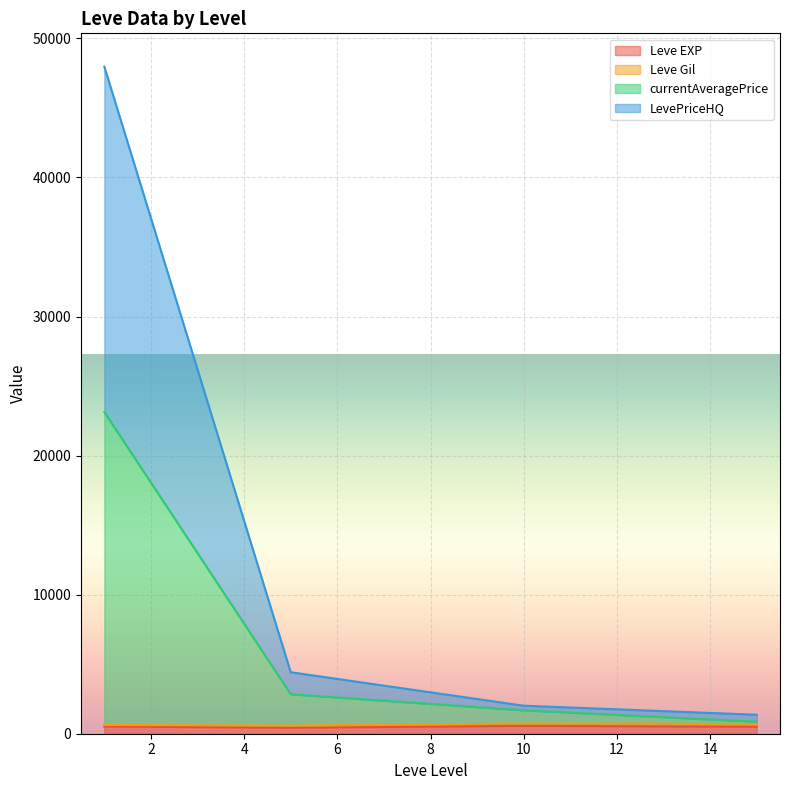

How many intersections are there between Leve EXP and Leve Gil?

2